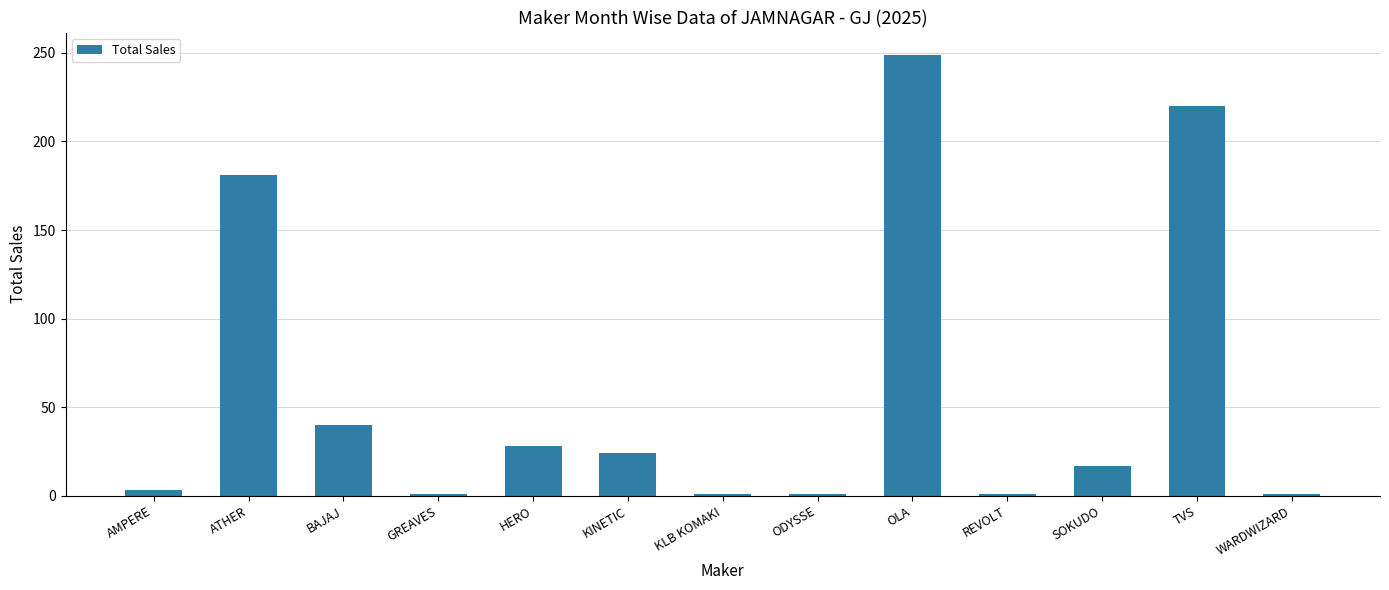

What is the value of the 11th bar from the left?

17